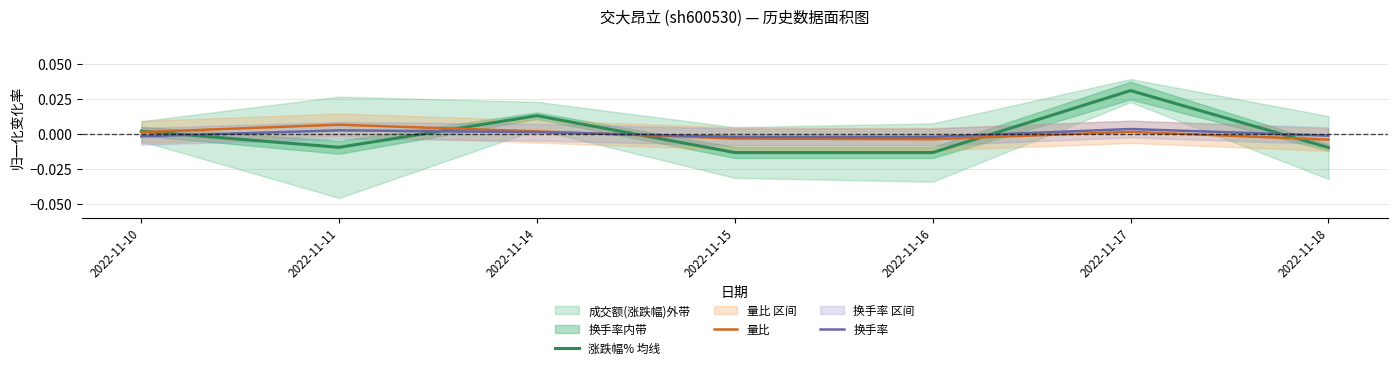

True or false: 换手率 and 涨跌幅% 均线 intersect in this chart.

True